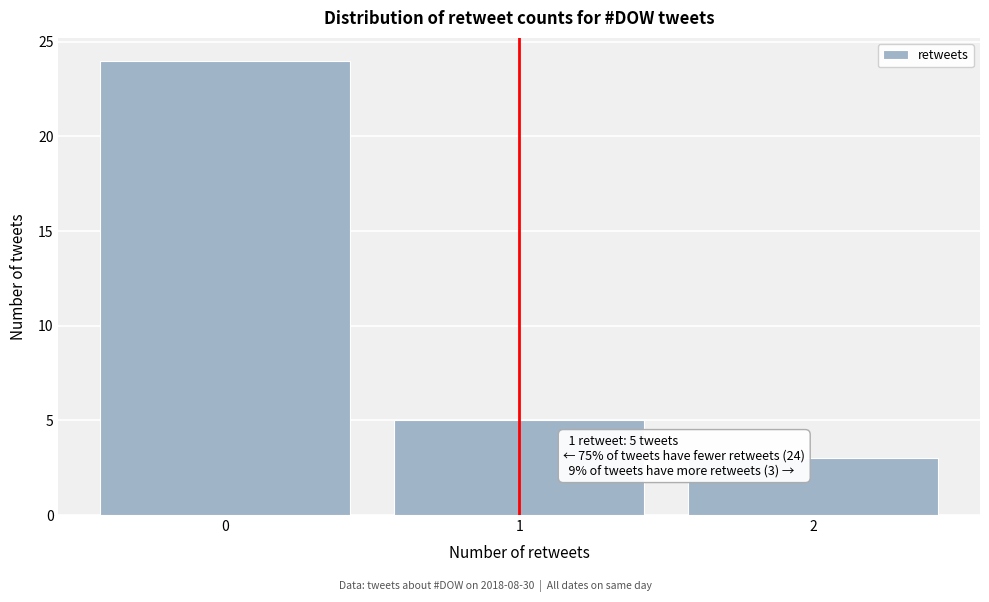

Which range on the x-axis has the tallest bar?

-0.5 to 0.5